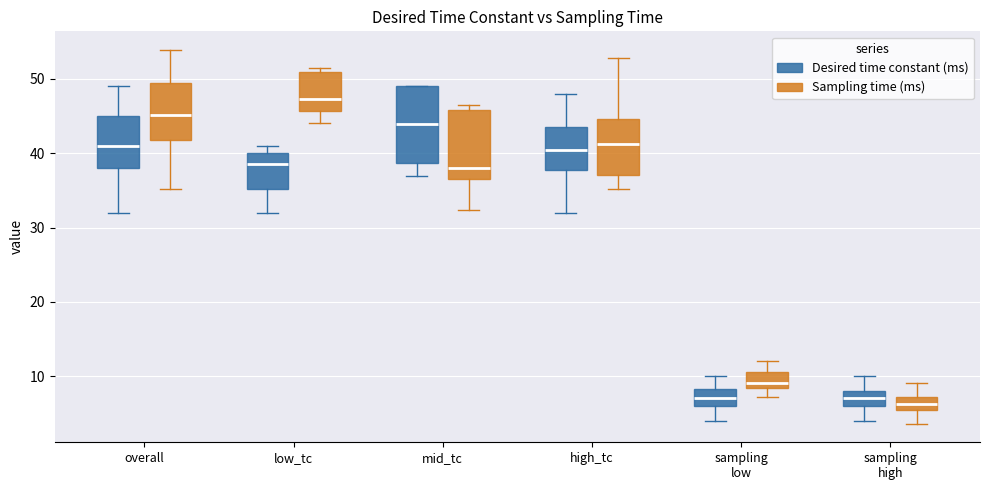

Reading left to right, transcribe this box plot: for each box, give where its median line is, the range the box spans, and where its two whiskers end, as read against the y-axis. The values are not printed on the chart, so give them approximately, as read against the axis.

overall (Desired time constant (ms)): median 41, box 38 to 45, whiskers 32 to 49
overall (Sampling time (ms)): median 45, box 42 to 50, whiskers 35 to 54
low_tc (Desired time constant (ms)): median 39, box 35 to 40, whiskers 32 to 41
low_tc (Sampling time (ms)): median 47, box 46 to 51, whiskers 44 to 51 (just above the box's upper edge)
mid_tc (Desired time constant (ms)): median 44, box 39 to 49, whiskers 37 to 49
mid_tc (Sampling time (ms)): median 38, box 37 to 46, whiskers 32 to 47
high_tc (Desired time constant (ms)): median 41, box 38 to 44, whiskers 32 to 48
high_tc (Sampling time (ms)): median 41, box 37 to 45, whiskers 35 to 53
sampling low (Desired time constant (ms)): median 7, box 6 to 8, whiskers 4 to 10
sampling low (Sampling time (ms)): median 9, box 8 to 11, whiskers 7 to 12
sampling high (Desired time constant (ms)): median 7, box 6 to 8, whiskers 4 to 10
sampling high (Sampling time (ms)): median 6, box 5 to 7, whiskers 4 to 9